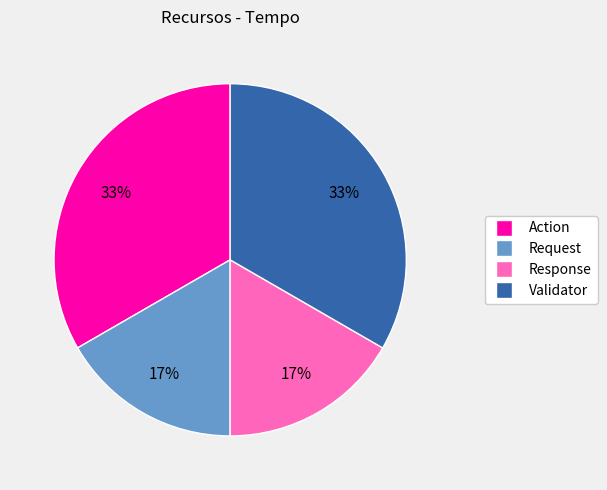

To the nearest percent, what is the average slice percentage?

25%